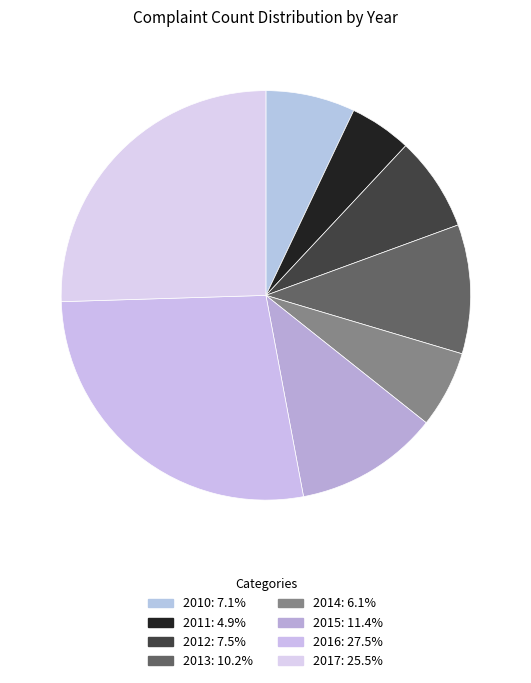

Which slice is the largest?

2016